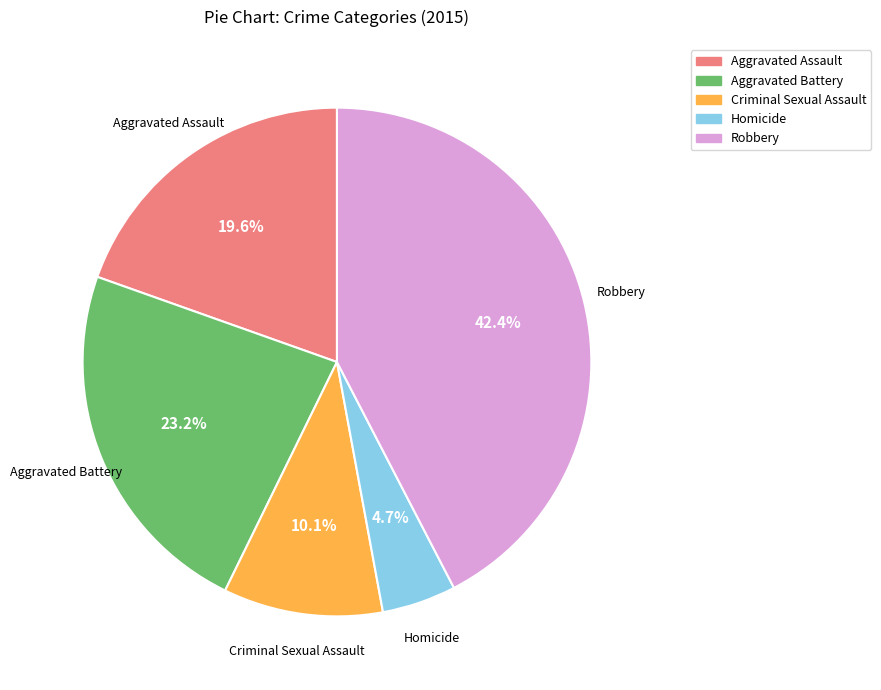

What percentage is NOT represented by Homicide?

95.3%